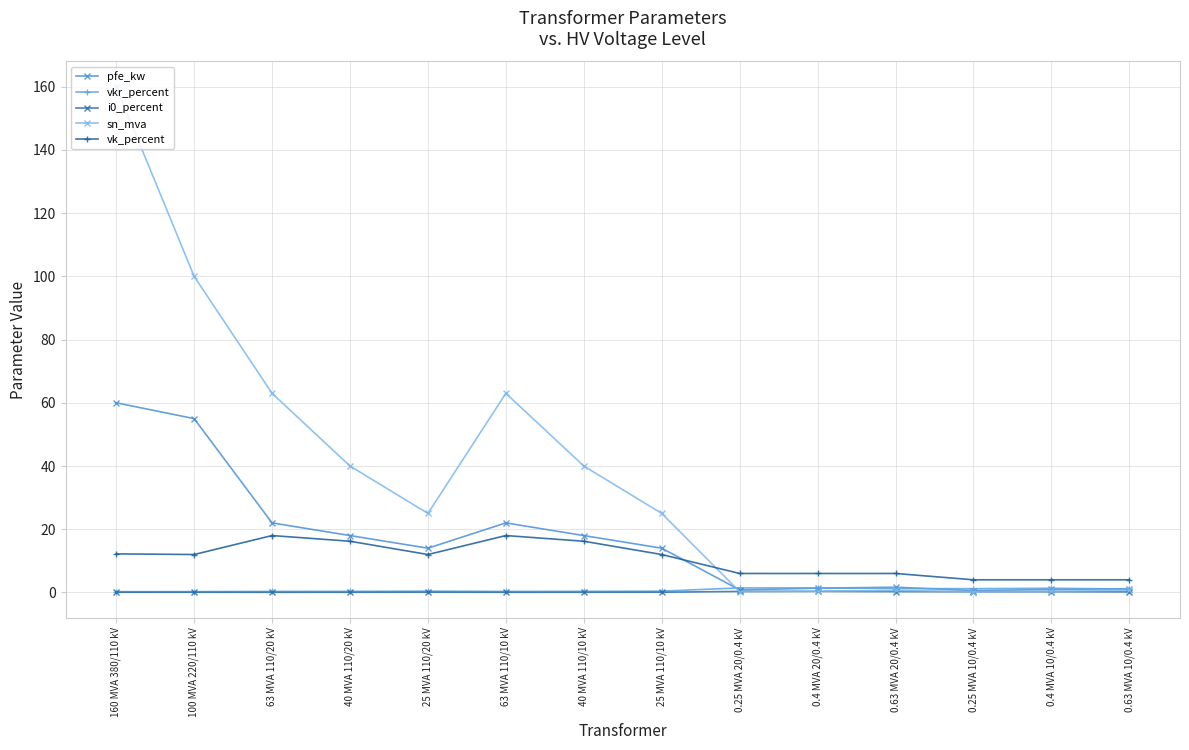

What position from the left is 100 MVA 220/110 kV?

2